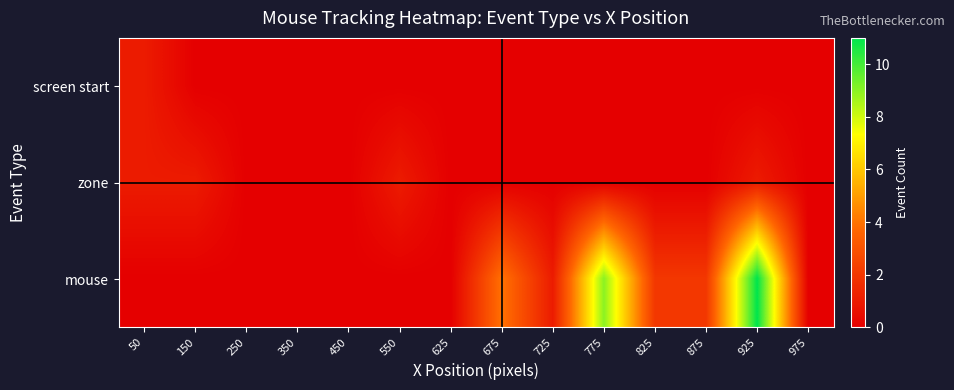

Reading left to right, list all the values displayed in this chart.

screen start: 50=1	150=0	250=0	350=0	450=0	550=0	625=0	675=0	725=0	775=0	825=0	875=0	925=0	975=0
zone: 50=1	150=1	250=0	350=0	450=0	550=1	625=0	675=0	725=0	775=0	825=0	875=0	925=1	975=0
mouse: 50=0	150=0	250=0	350=0	450=0	550=0	625=0	675=4	725=1	775=9	825=2	875=2	925=11	975=0